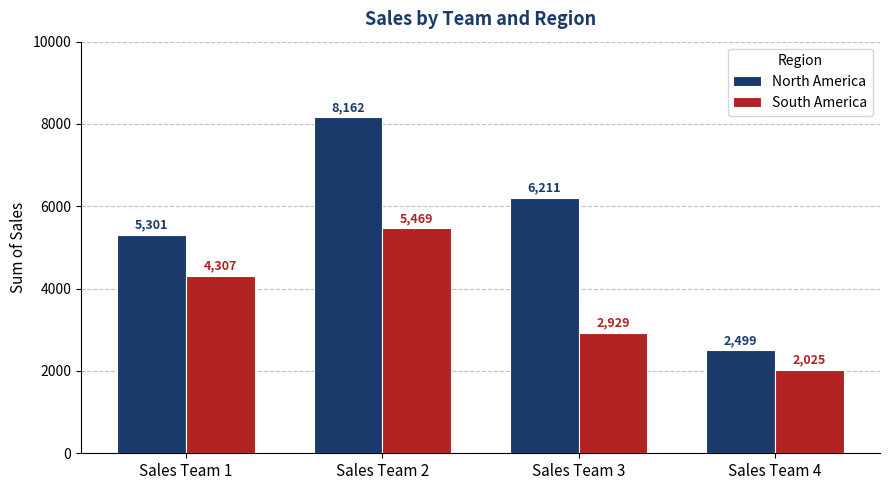

What is the difference between the maximum and minimum values in the South America series?

3444